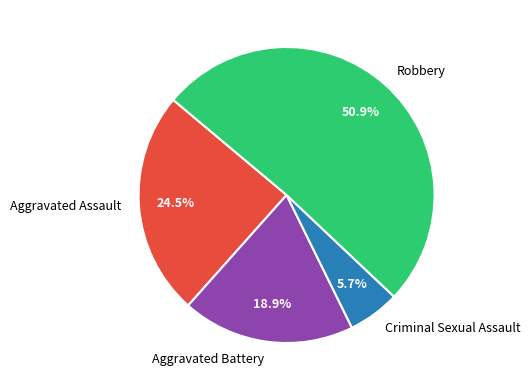

True or false: Criminal Sexual Assault accounts for 1% of the total.

False